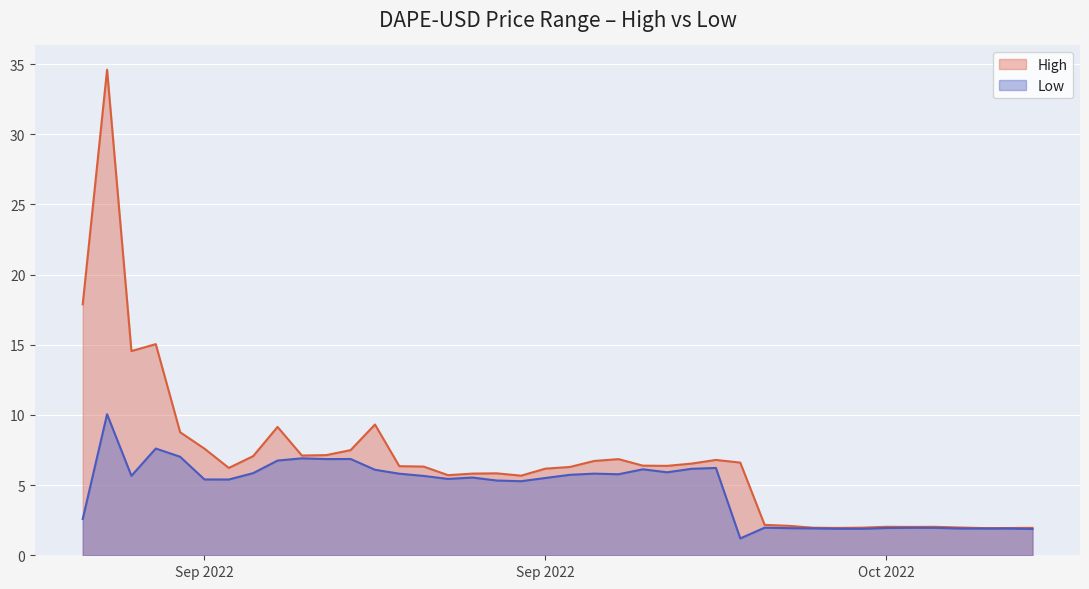

Reading right to left, extract all data points from this chart.

High: 2.0	1.9	1.9	2.0	2.0	2.0	2.0	2.0	1.9	2.0	2.1	2.2	6.6	6.8	6.5	6.4	6.4	6.9	6.7	6.3	6.2	5.7	5.8	5.8	5.7	6.3	6.3	9.3	7.5	7.1	7.1	9.1	7.1	6.2	7.6	8.8	15.0	14.6	34.6	17.9
Low: 1.9	1.9	1.9	1.9	2.0	2.0	1.9	1.9	1.9	1.9	1.9	2.0	1.2	6.2	6.2	5.9	6.1	5.8	5.8	5.7	5.5	5.3	5.3	5.5	5.4	5.7	5.8	6.1	6.9	6.9	6.9	6.7	5.9	5.4	5.4	7.0	7.6	5.7	10.1	2.6